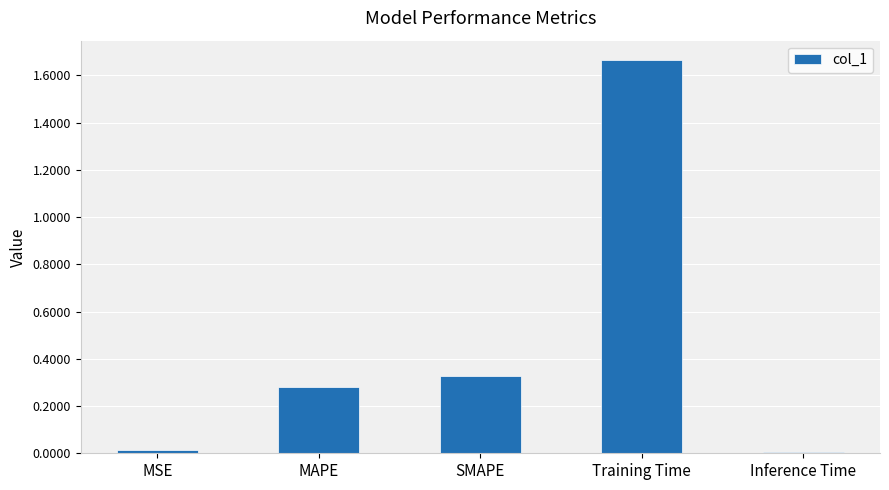

Between SMAPE and MSE, which is larger?

SMAPE